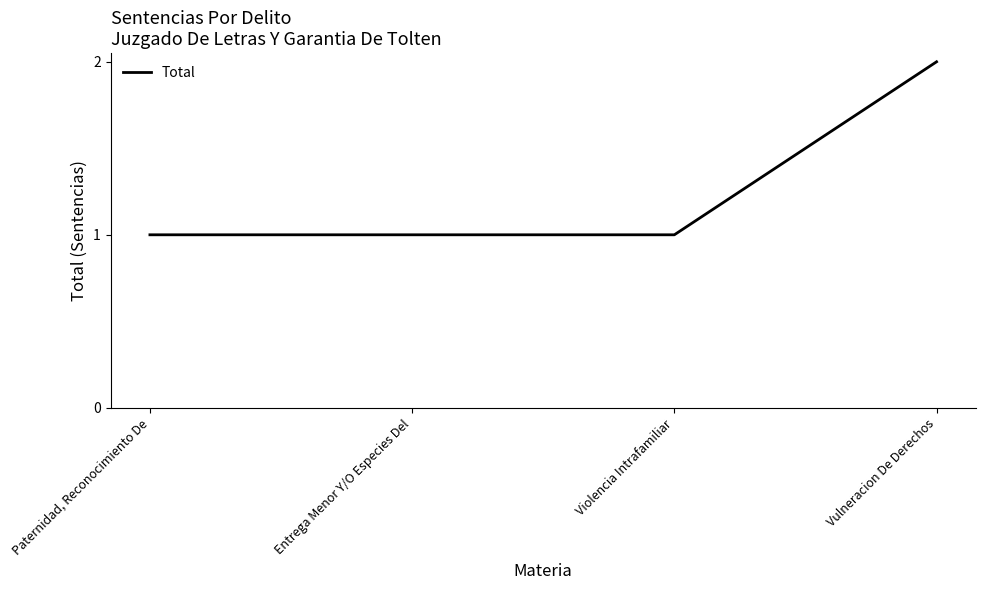

Does the chart have visible grid lines?

No